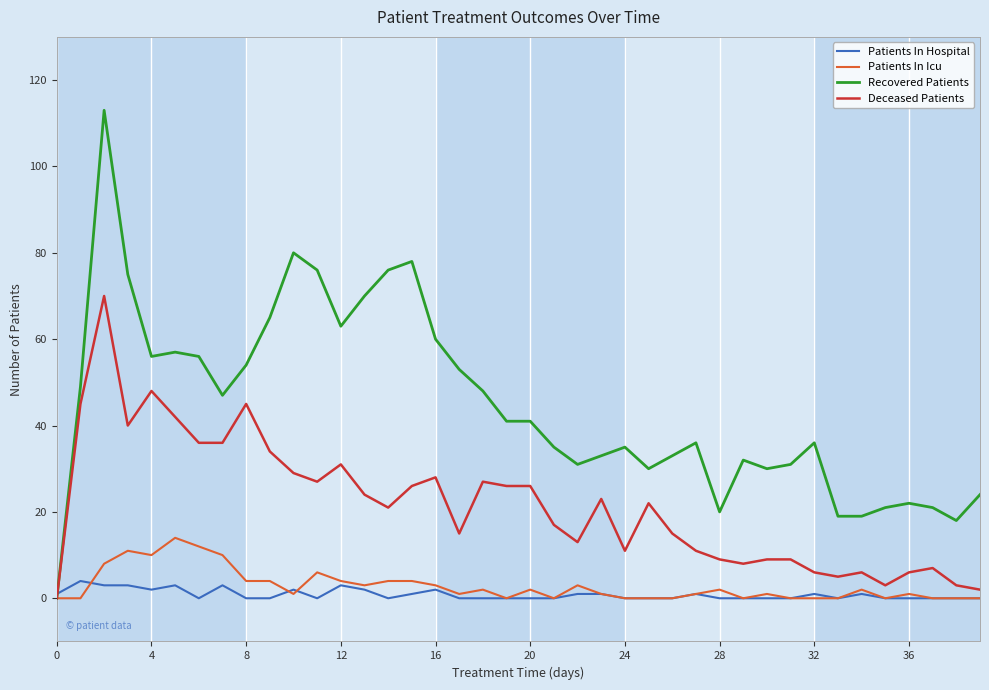

Reading right to left, list all the values displayed in this chart.

Patients In Hospital: 0	0	0	0	0	1	0	1	0	0	0	0	1	0	0	0	1	1	0	0	0	0	0	2	1	0	2	3	0	2	0	0	3	0	3	2	3	3	4	1
Patients In Icu: 0	0	0	1	0	2	0	0	0	1	0	2	1	0	0	0	1	3	0	2	0	2	1	3	4	4	3	4	6	1	4	4	10	12	14	10	11	8	0	0
Recovered Patients: 24	18	21	22	21	19	19	36	31	30	32	20	36	33	30	35	33	31	35	41	41	48	53	60	78	76	70	63	76	80	65	54	47	56	57	56	75	113	49	0
Deceased Patients: 2	3	7	6	3	6	5	6	9	9	8	9	11	15	22	11	23	13	17	26	26	27	15	28	26	21	24	31	27	29	34	45	36	36	42	48	40	70	45	0